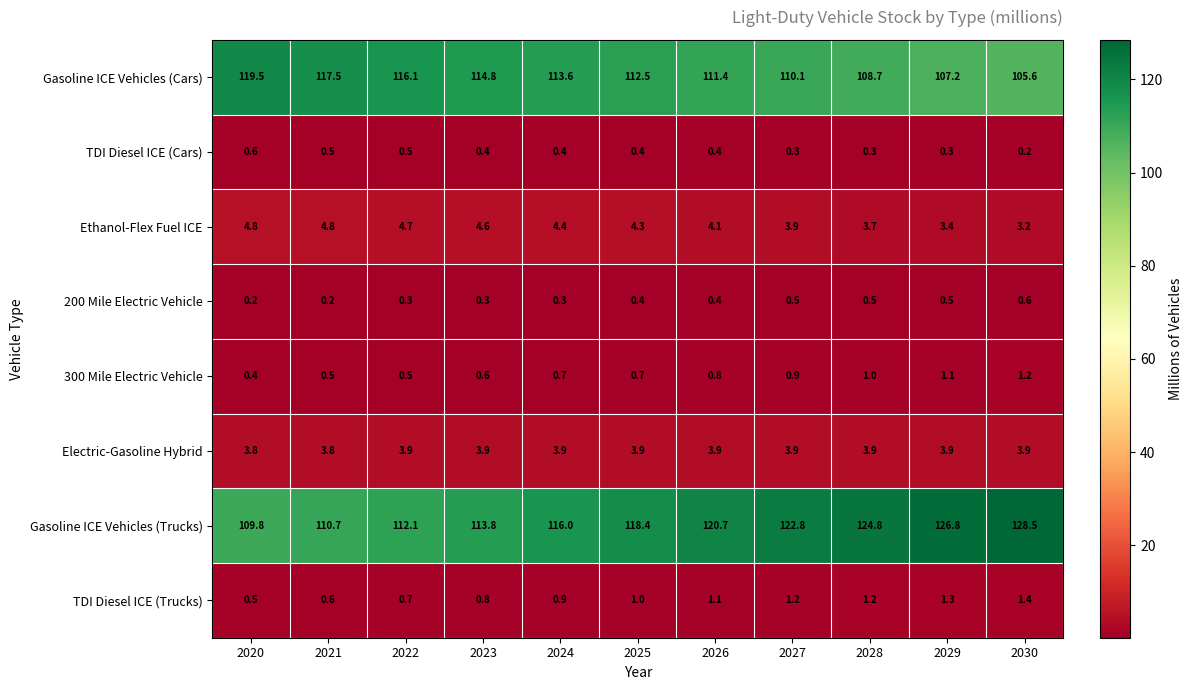

What is the sum of the Electric-Gasoline Hybrid values at 2021 and 2024?

7.7